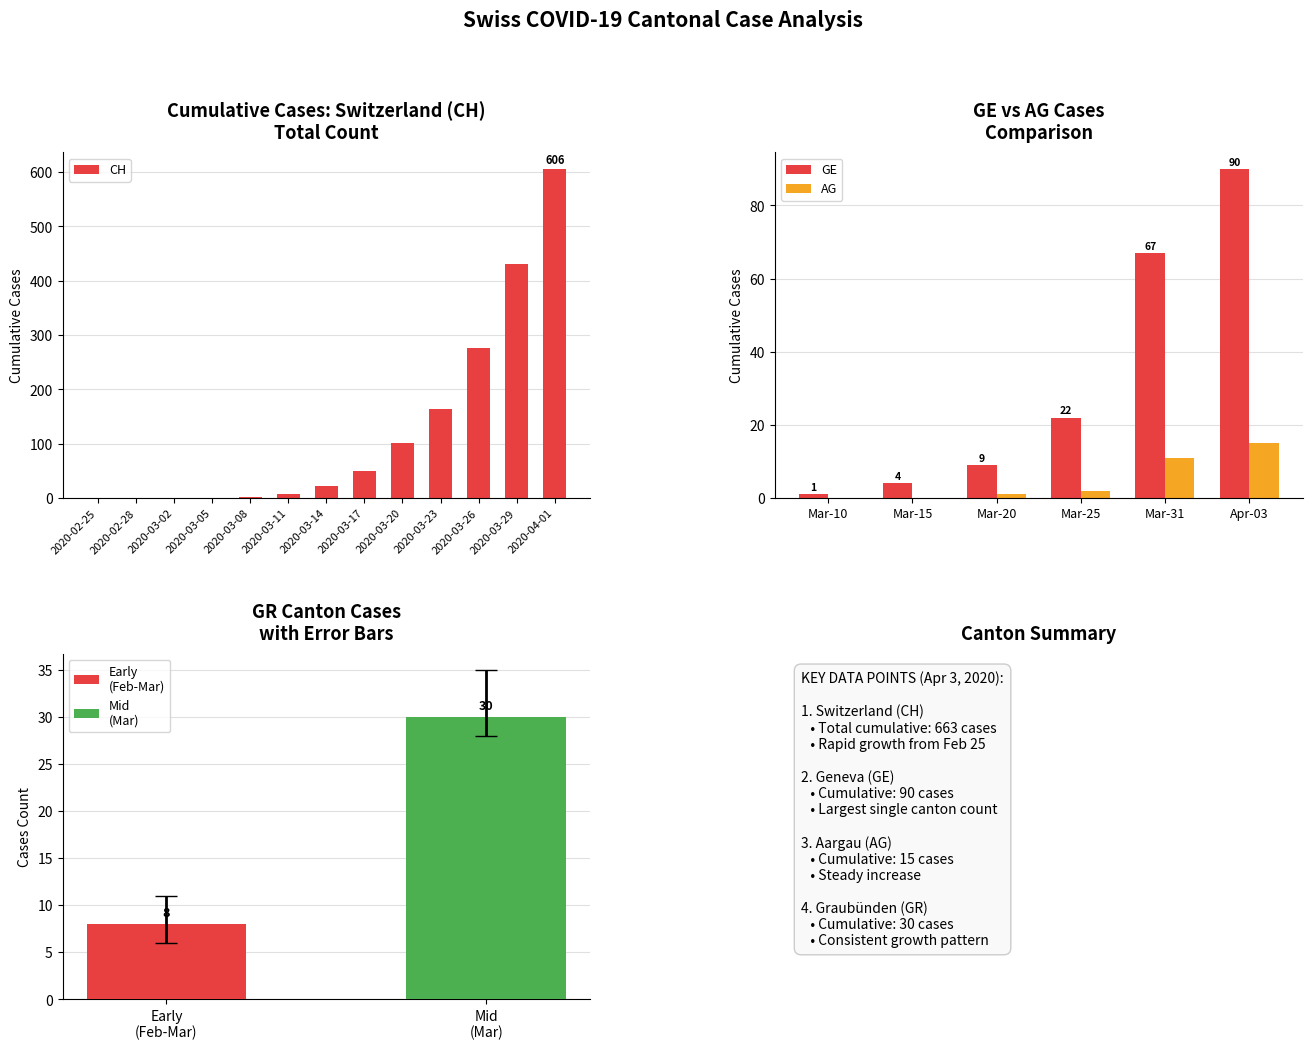

The value of CH at 2020-02-26 is 0. True or false?

True